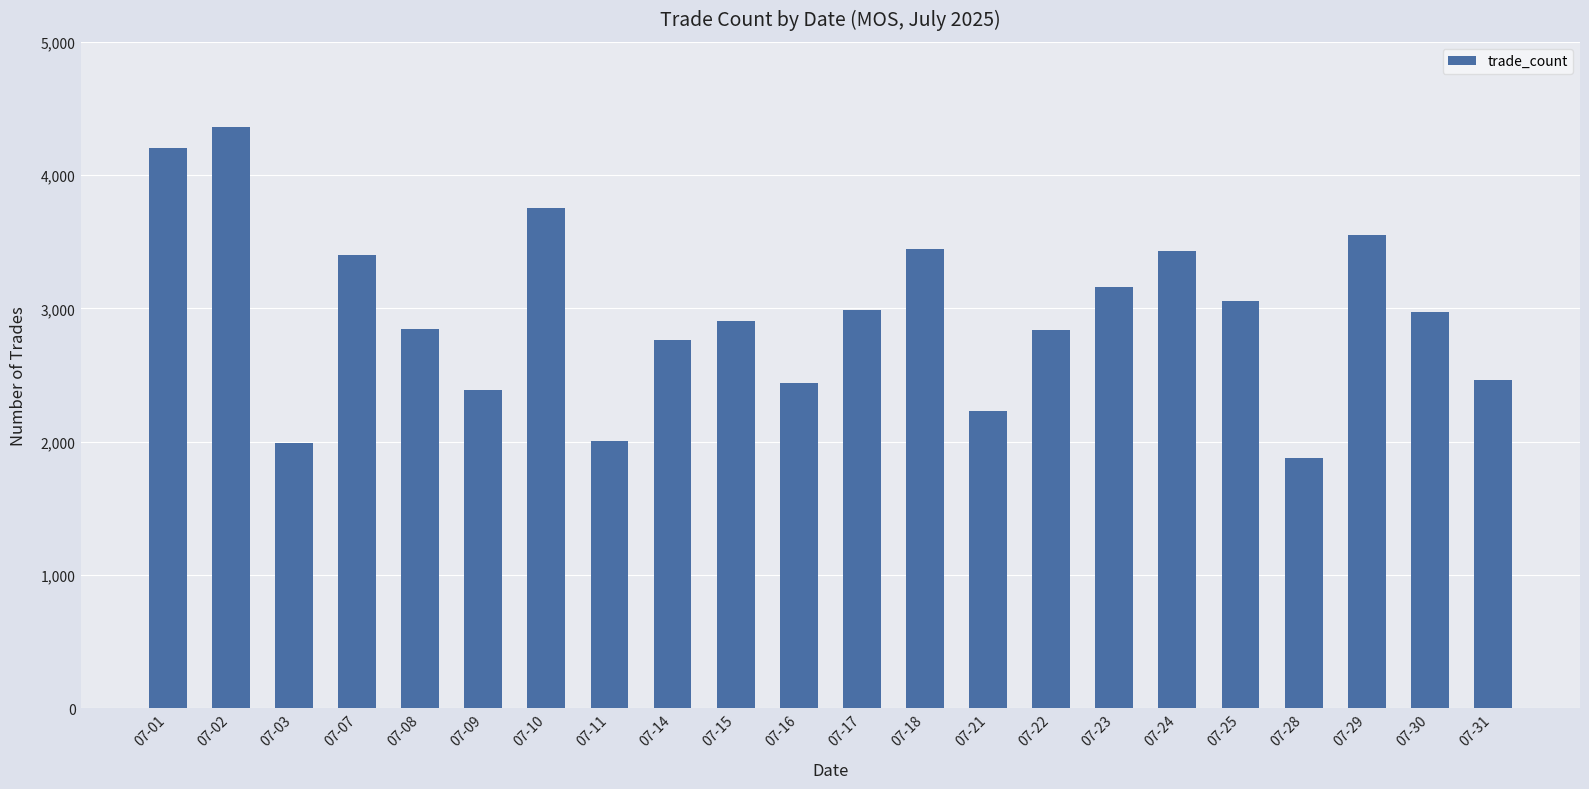

True or false: the data shows 2905 at 07-15.

True